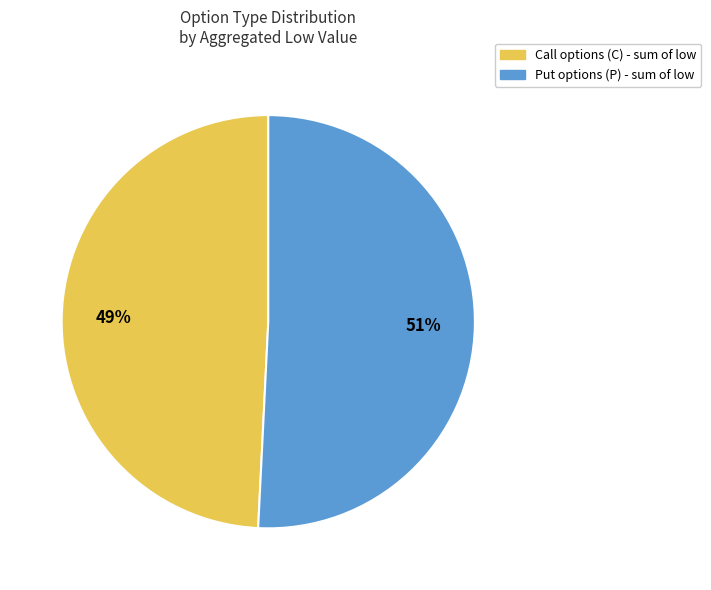

Is there a majority slice in this chart?

Yes